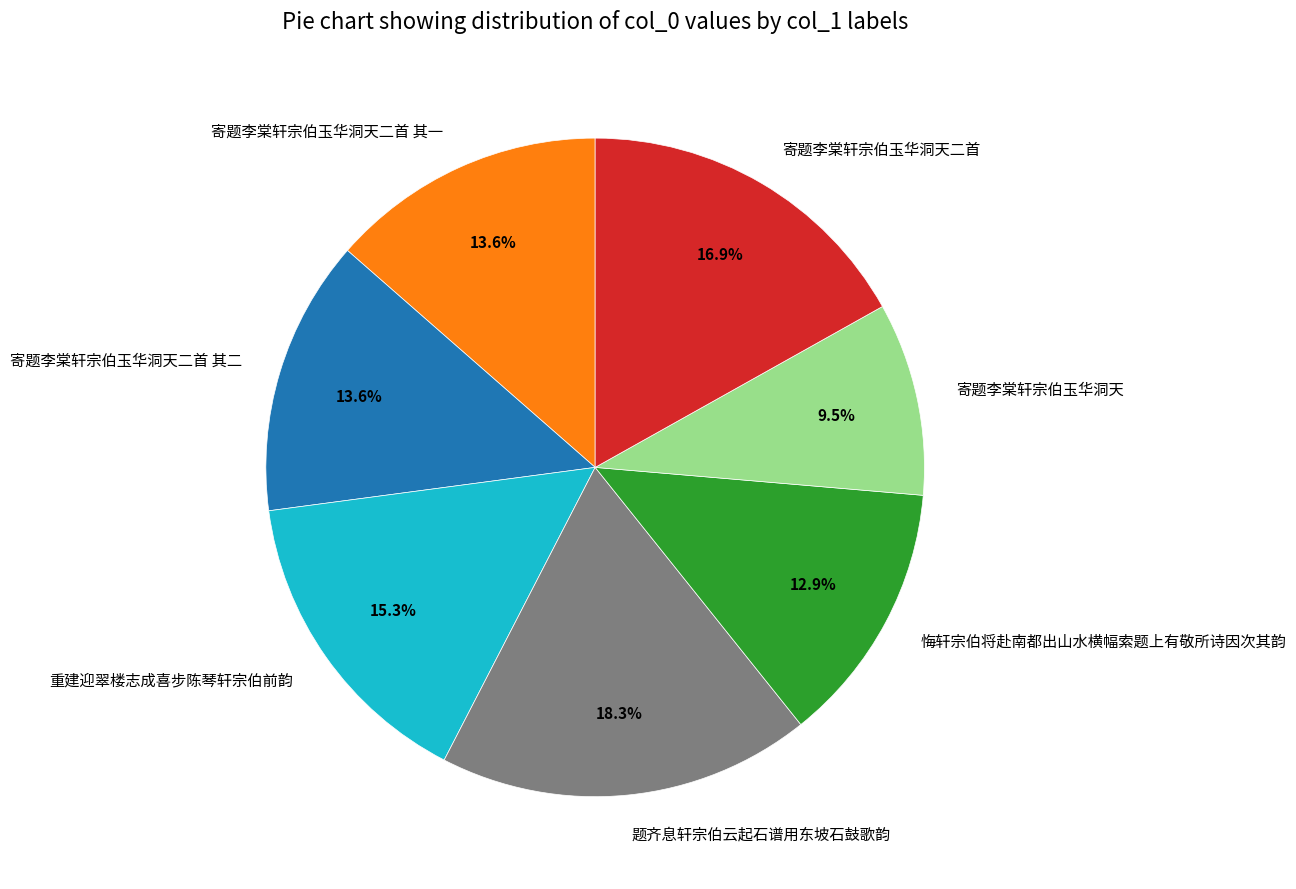

To the nearest percent, what portion does 寄题李棠轩宗伯玉华洞天二首 其一 represent?

14%